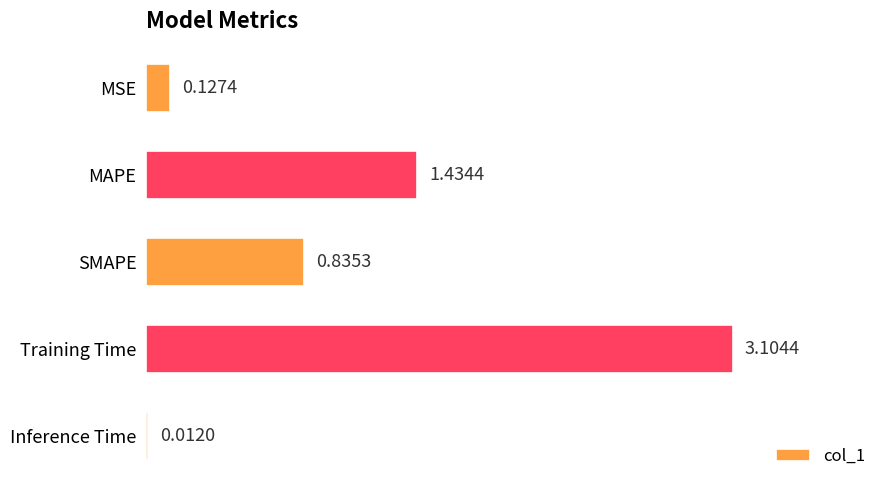

What is the average value?

1.1